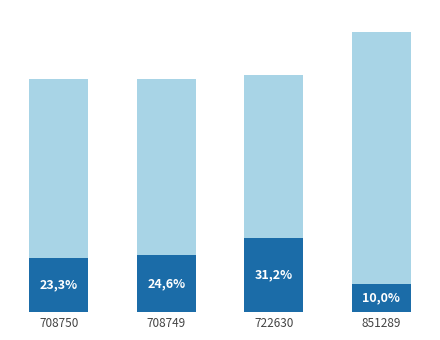

Are the bars grouped side by side (vs. stacked)?

No